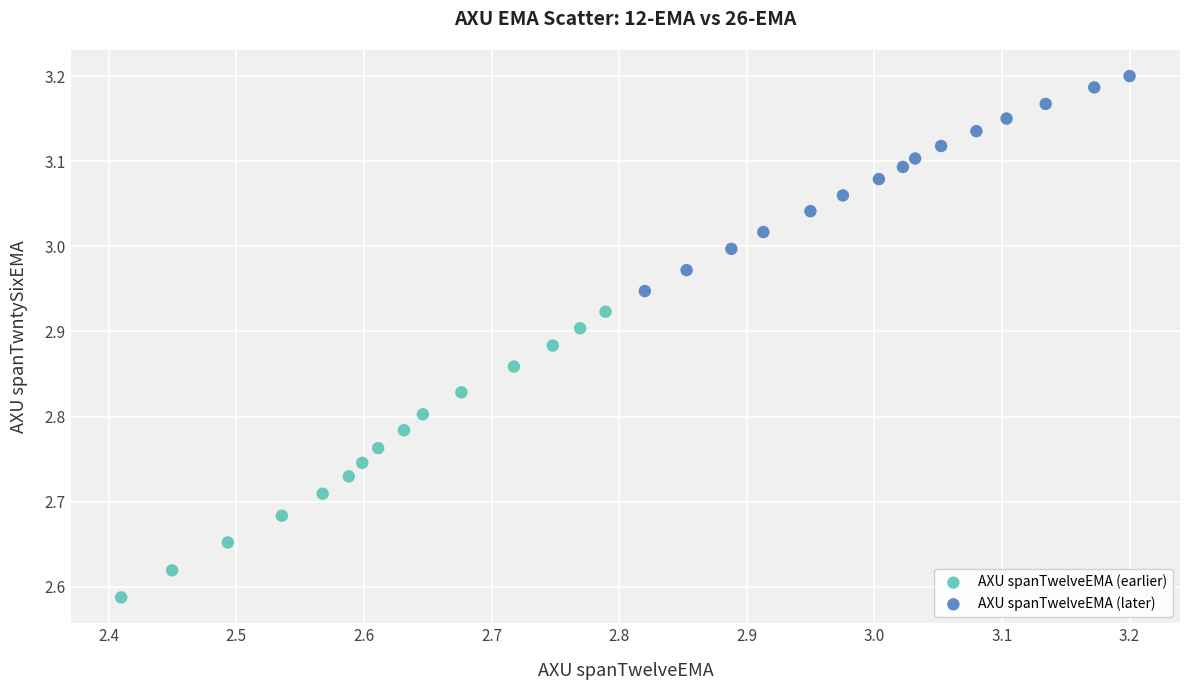

Which series contains the lowest Y value?

AXU spanTwelveEMA (earlier)